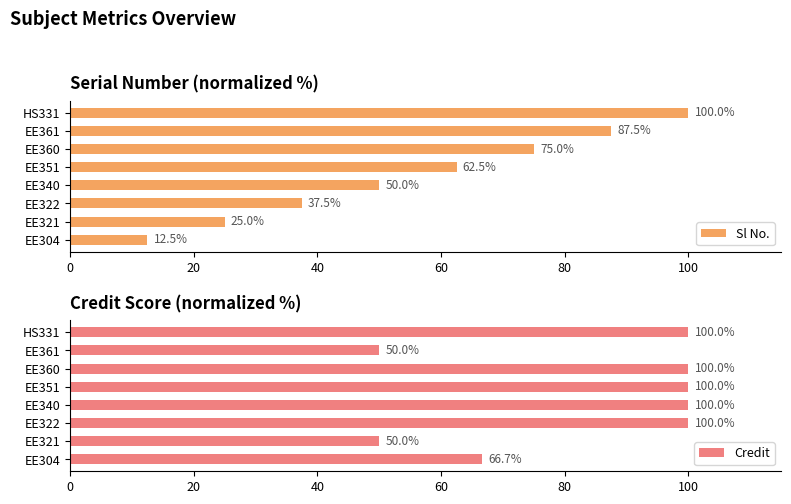

What is the difference between the Sl No. values at EE304 and EE351?

50.0